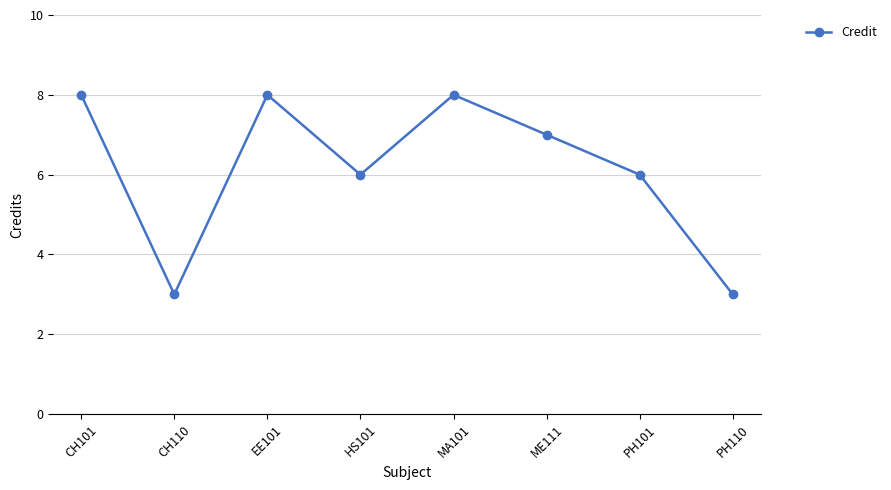

What is the value of the 2nd point from the left?

3